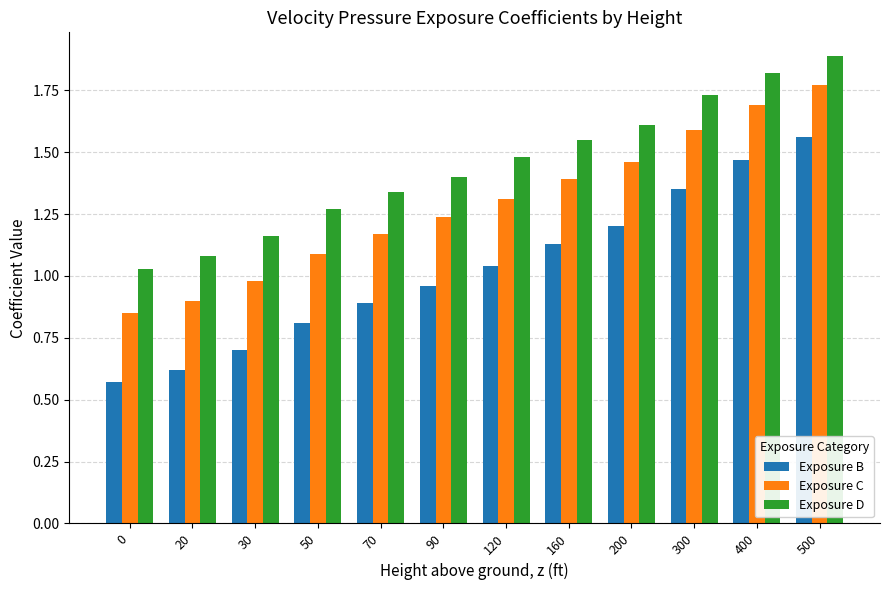

Rank the series at 0 from lowest to highest value.

Exposure B, Exposure C, Exposure D